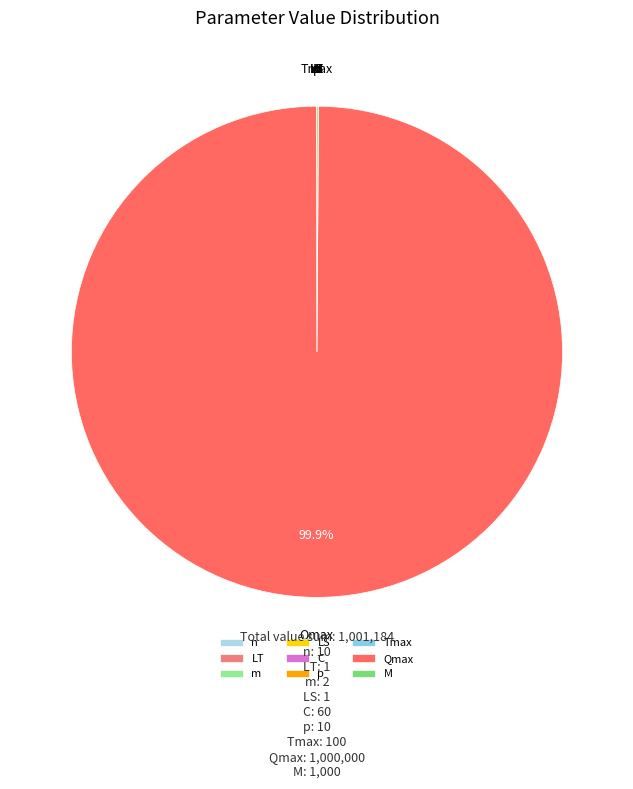

True or false: Qmax accounts for 100% of the total.

True